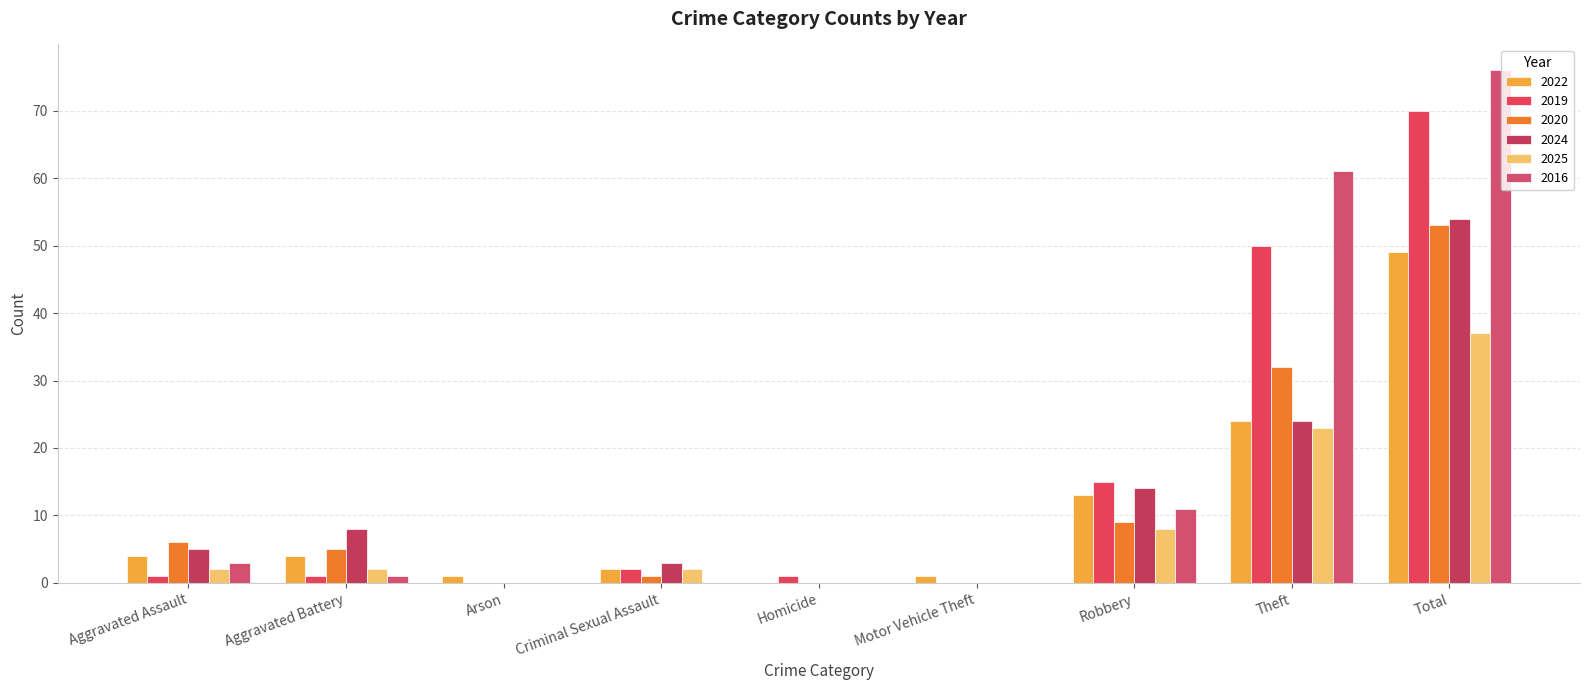

At which category is the sum across all series the highest?

Total